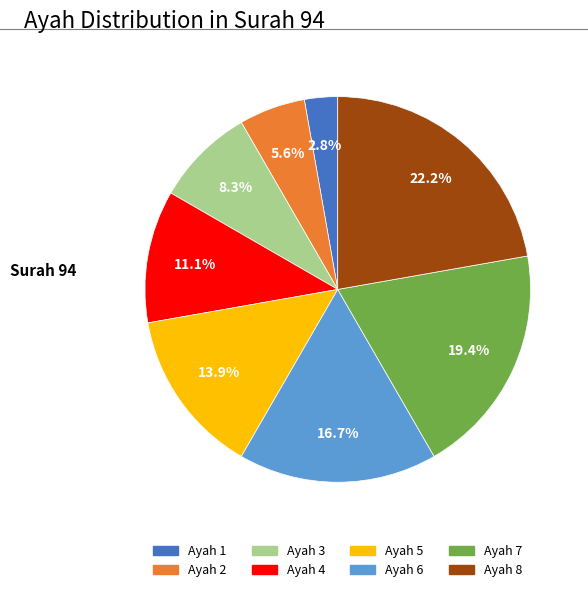

Is there a majority slice in this chart?

No